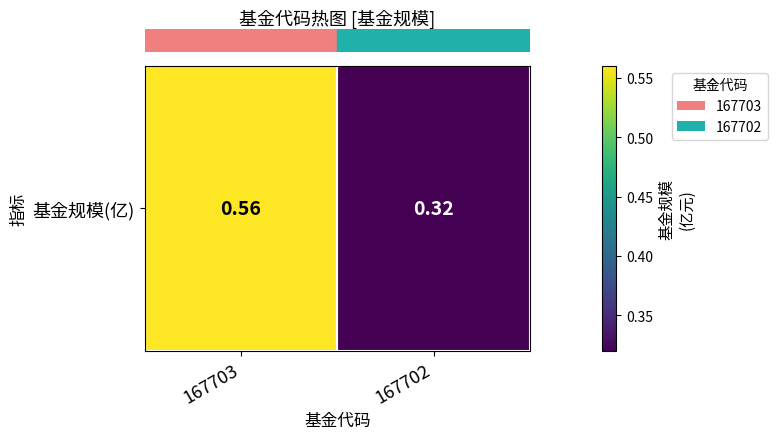

How many values are between 0 and 1?

2